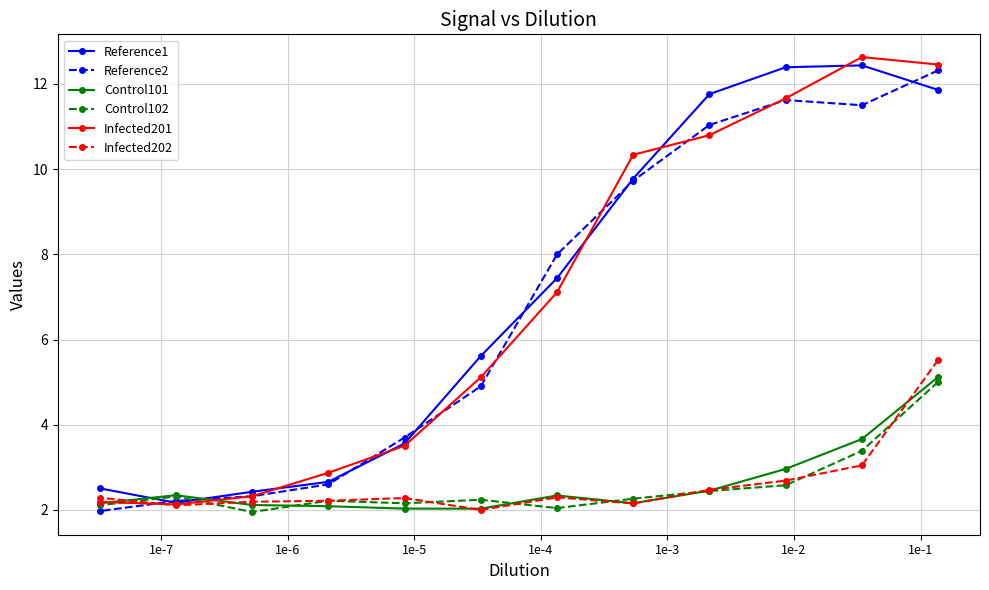

At how many categories does at least one series exceed 4?

7